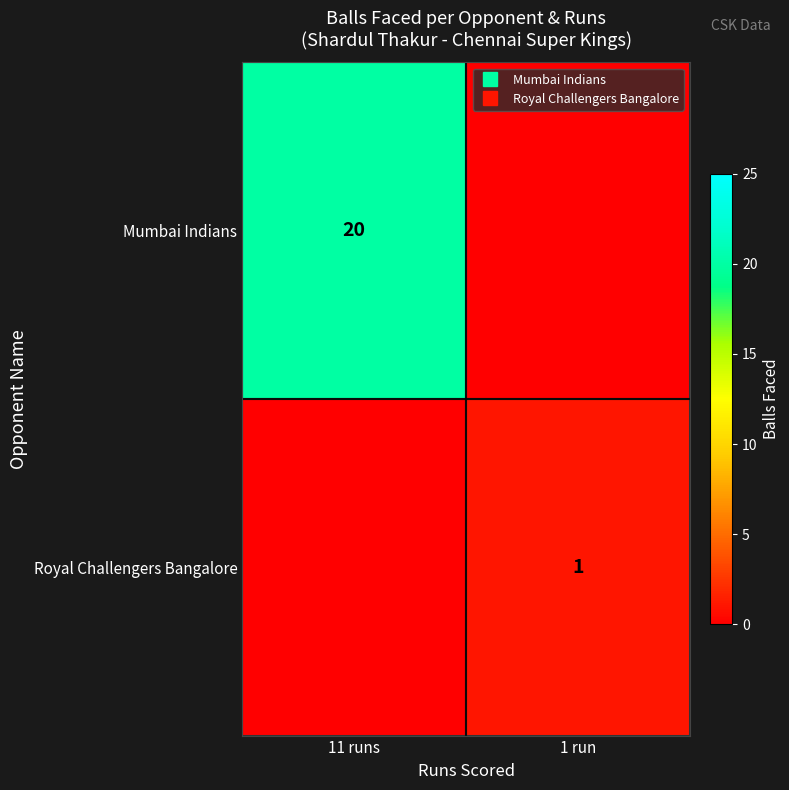

The value of Mumbai Indians at 1 run is 9. True or false?

False